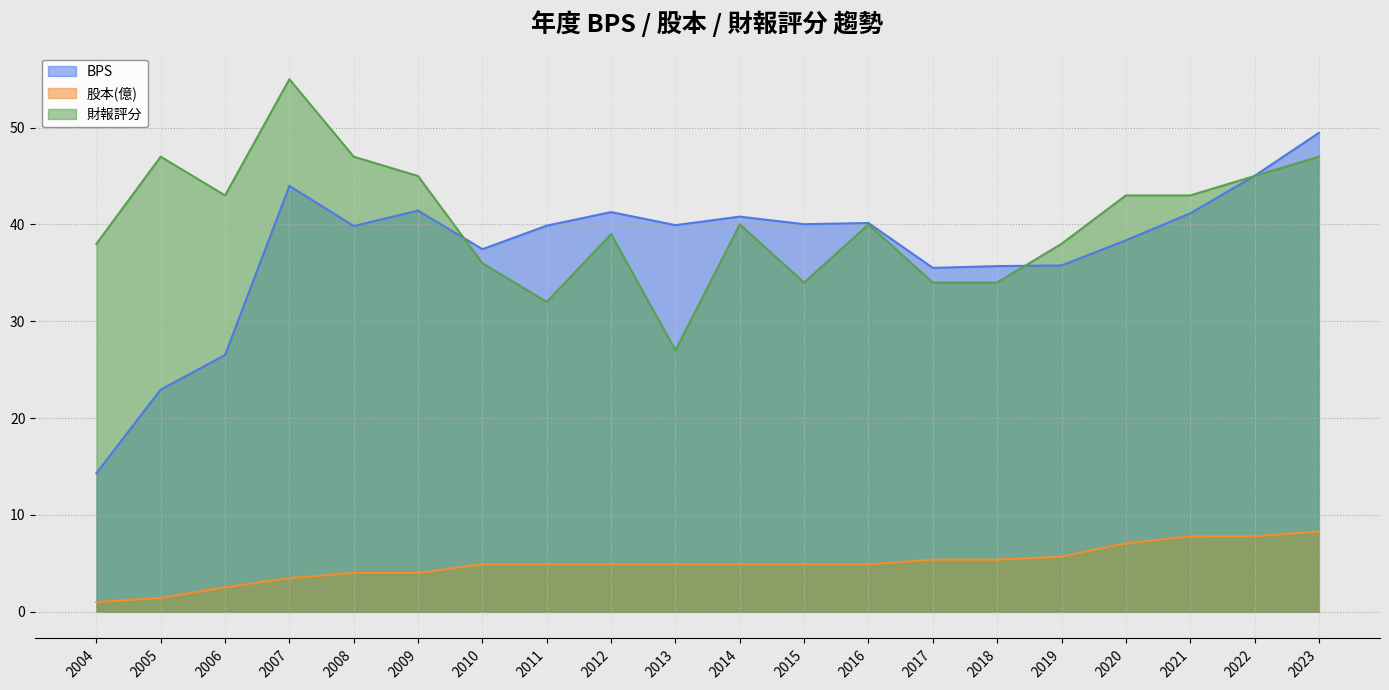

What is the sum of the BPS values at 2009 and 2018?

77.1